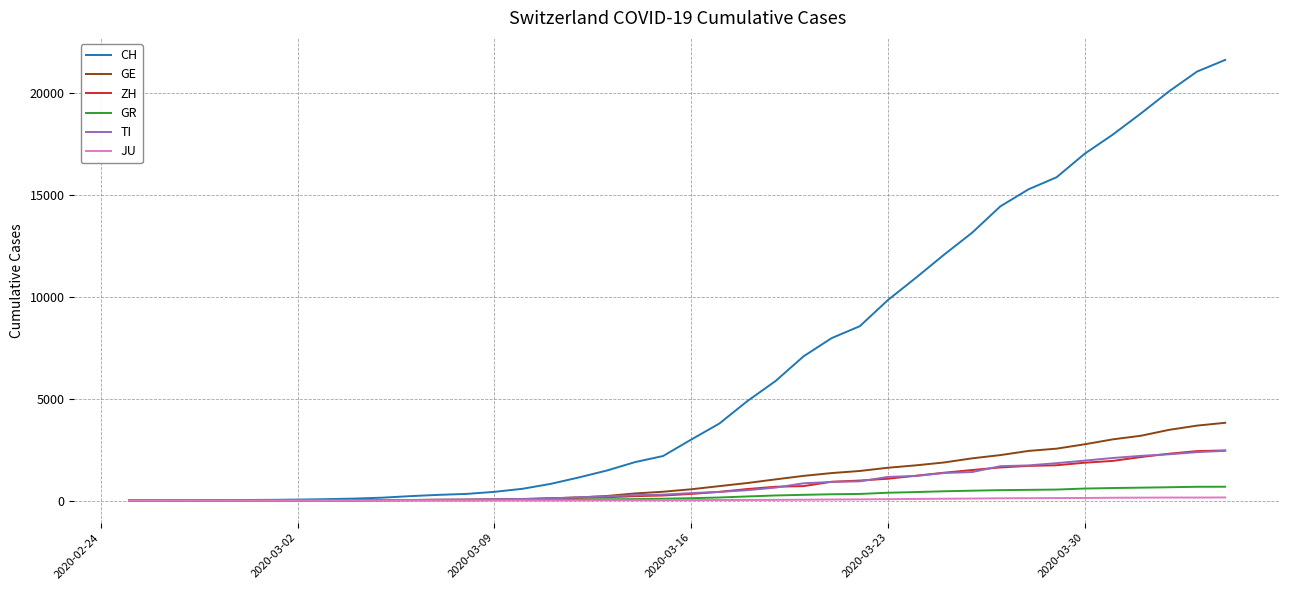

Count the number of categories in the chart.

40